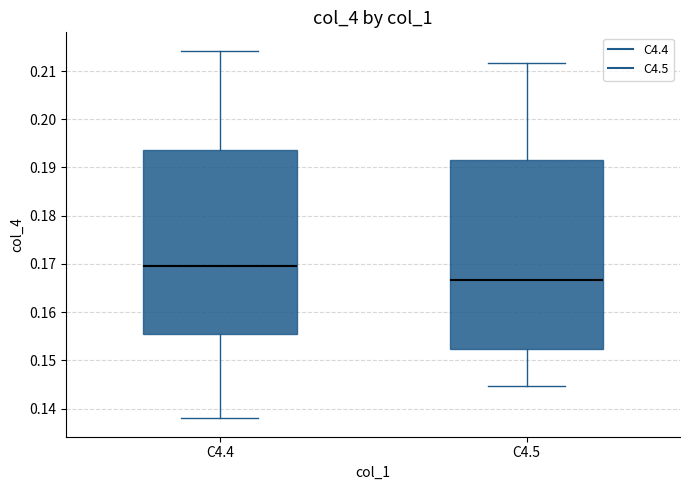

Reading left to right, read every box against the y-axis: the position of its median line, the range the box covers, and the ends of its whiskers. The values are not printed on the chart, so give them approximately, as read against the axis.

C4.4: median 0.170, box 0.155 to 0.194, whiskers 0.138 to 0.214
C4.5: median 0.167, box 0.152 to 0.192, whiskers 0.145 to 0.212